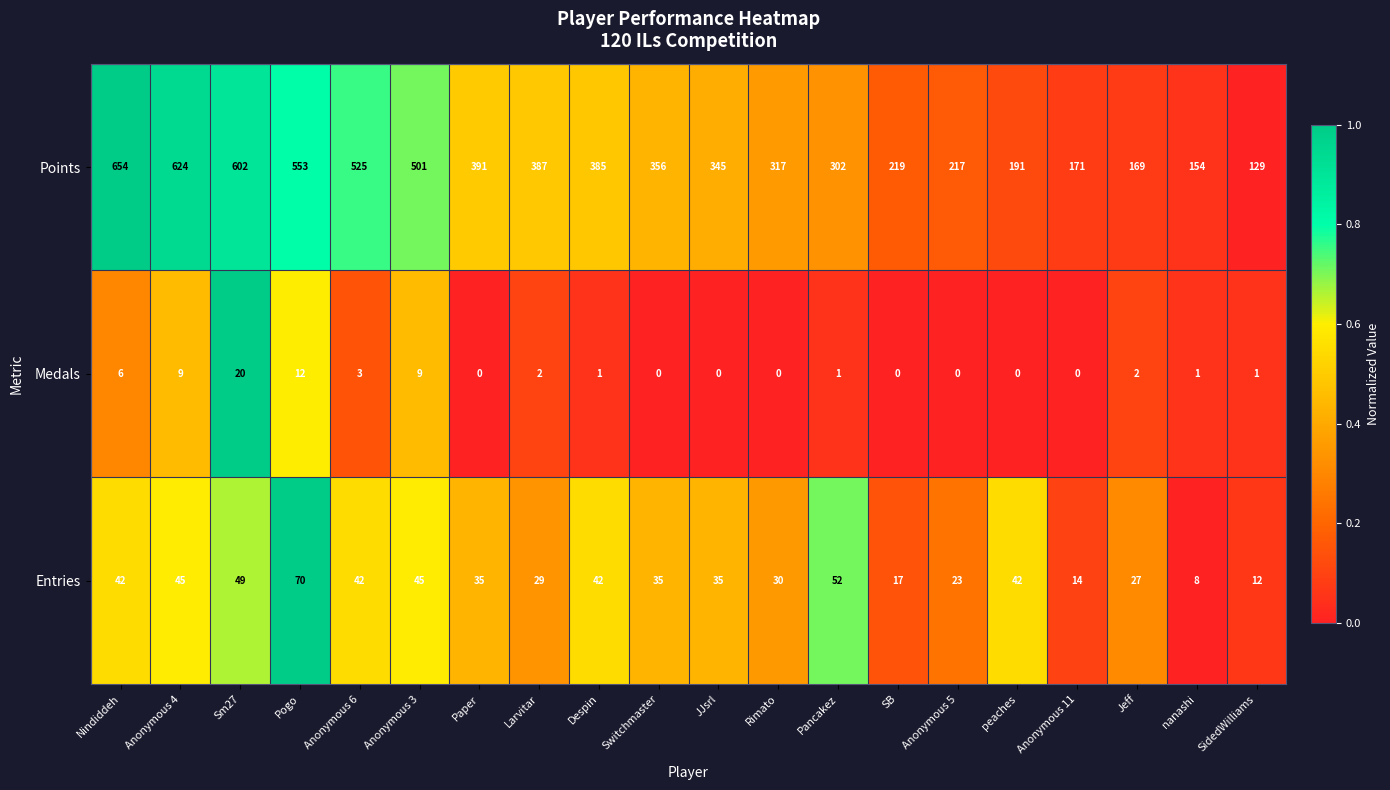

Between Despin and Pancakez, which series saw the biggest shift?

Points